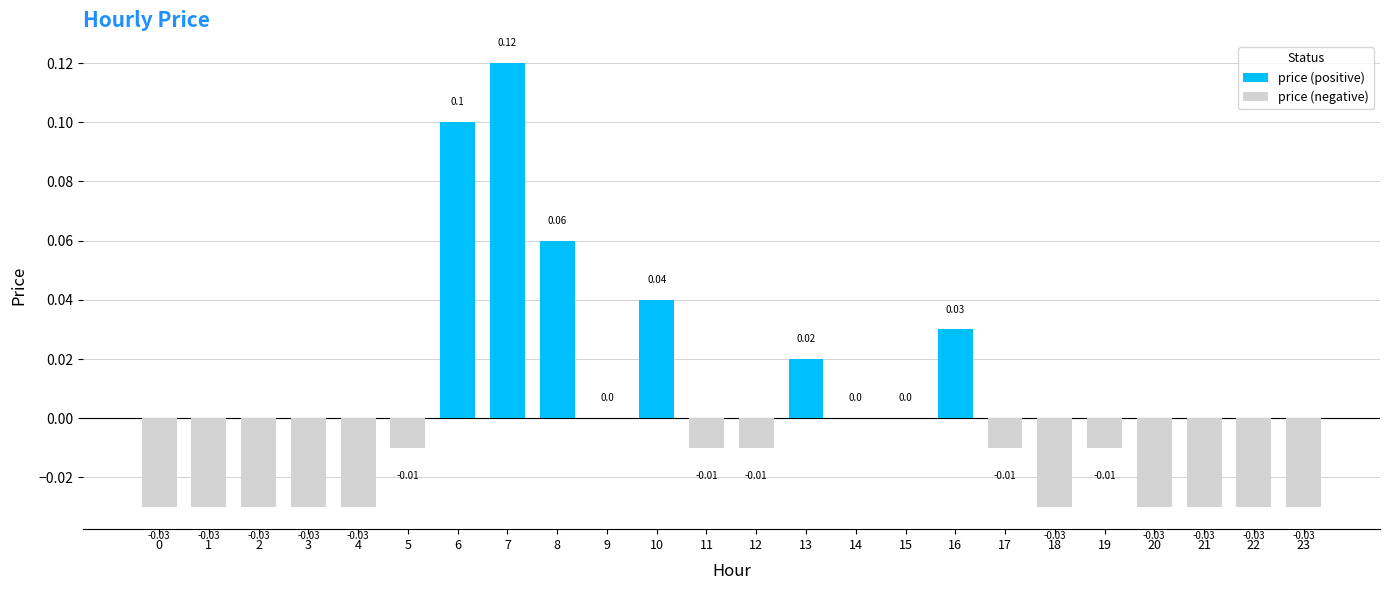

How many data points does each series have?

24